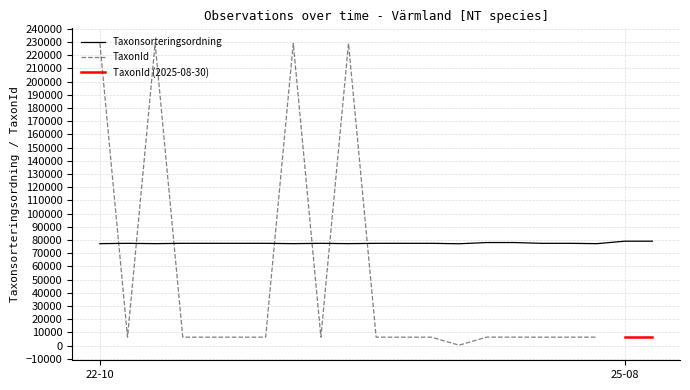

What is the sum of all values?

1630465